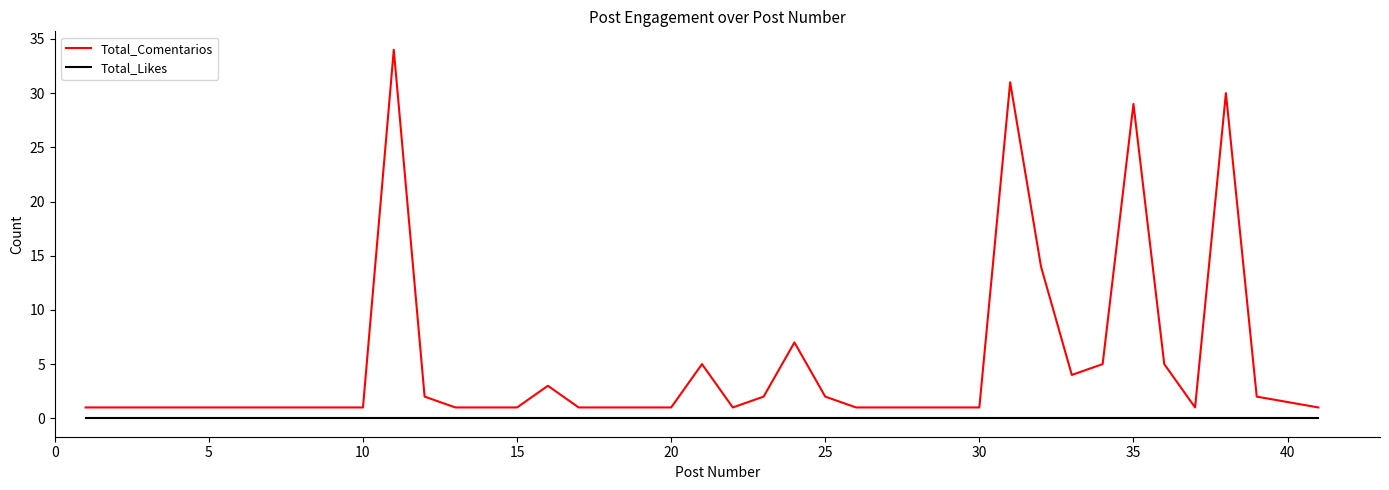

Which series has the widest spread of values?

Total_Comentarios